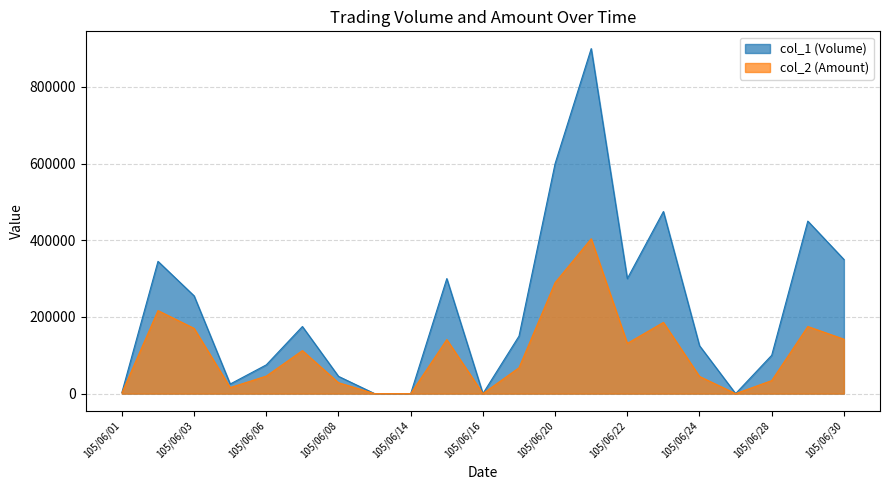

True or false: col_2 (Amount) and col_1 (Volume) cross at least once.

False